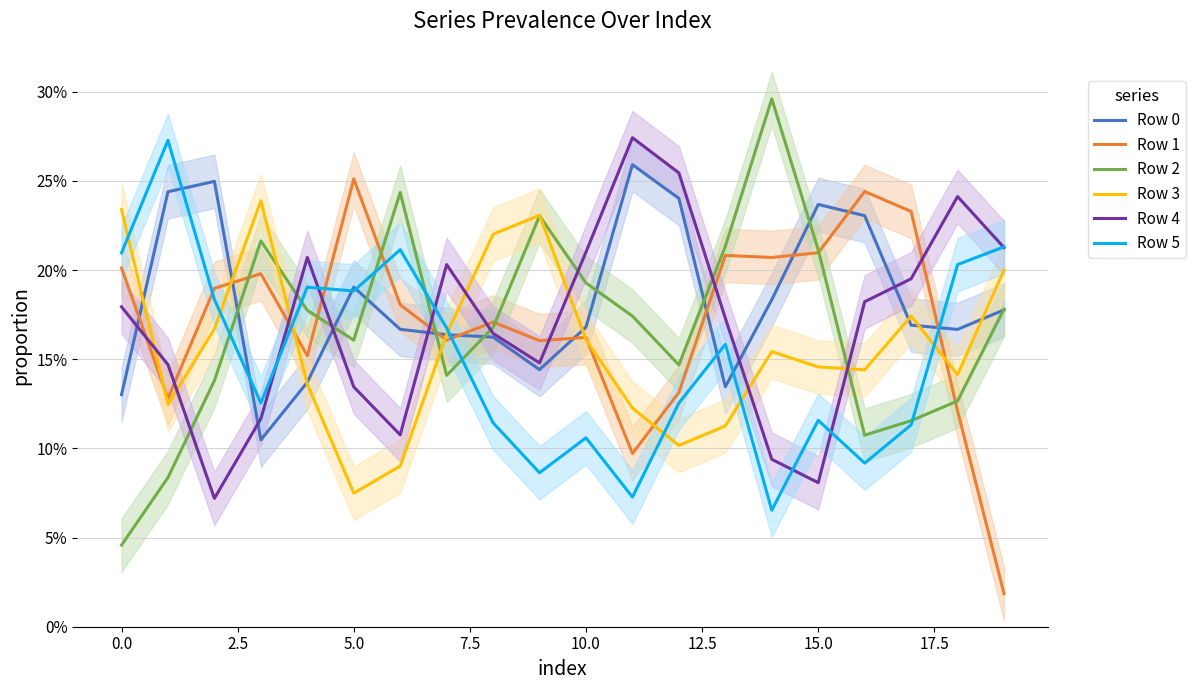

What is the difference between the Row 5 values at 14 and 10.0?

0.1